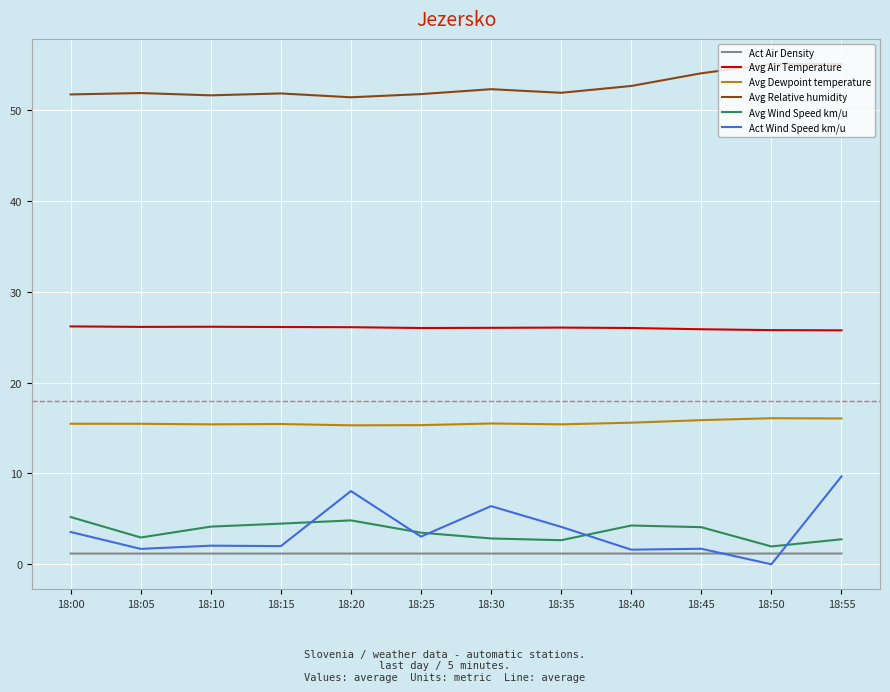

Is the value of Avg Air Temperature at 18:05 greater than the value of Avg Dewpoint temperature at 18:30?

Yes